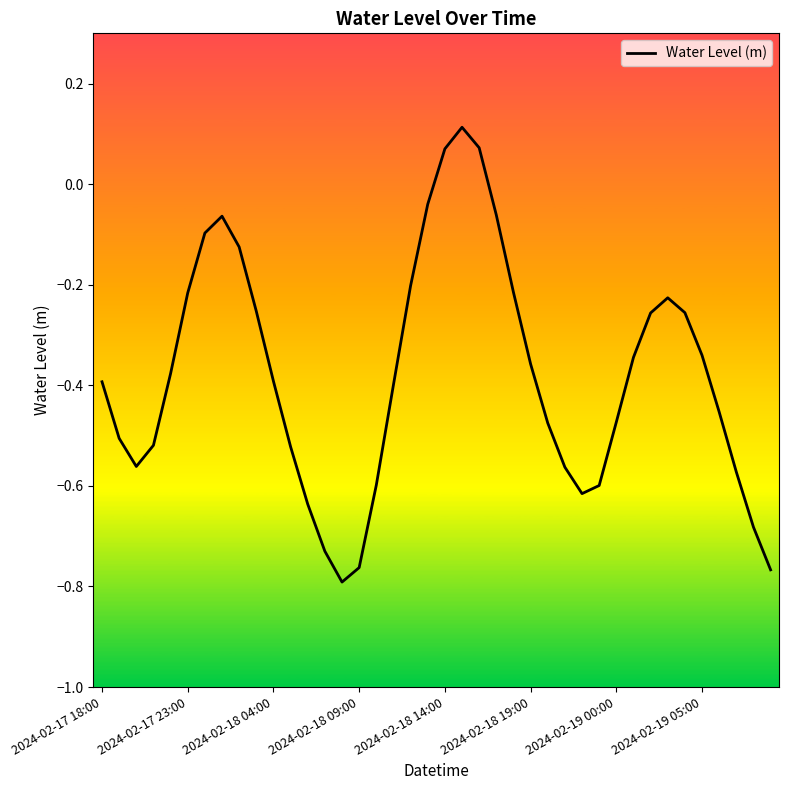

What is the difference between the maximum and minimum values?

0.9